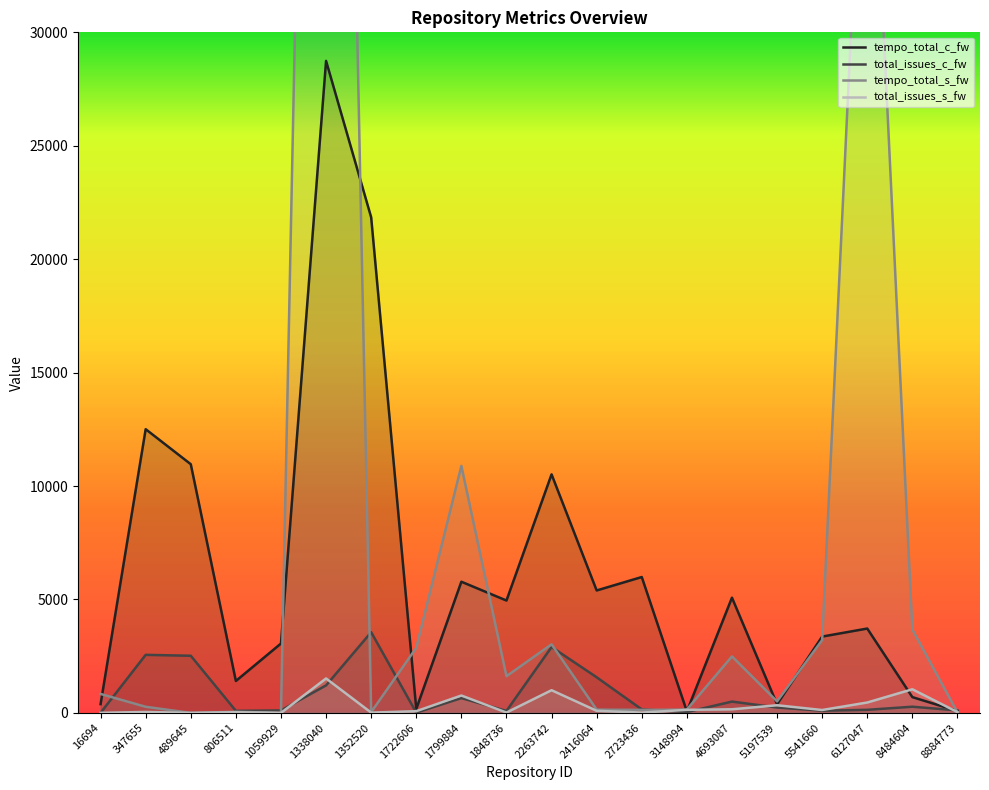

At which category does total_issues_s_fw reach its first local peak?

347655